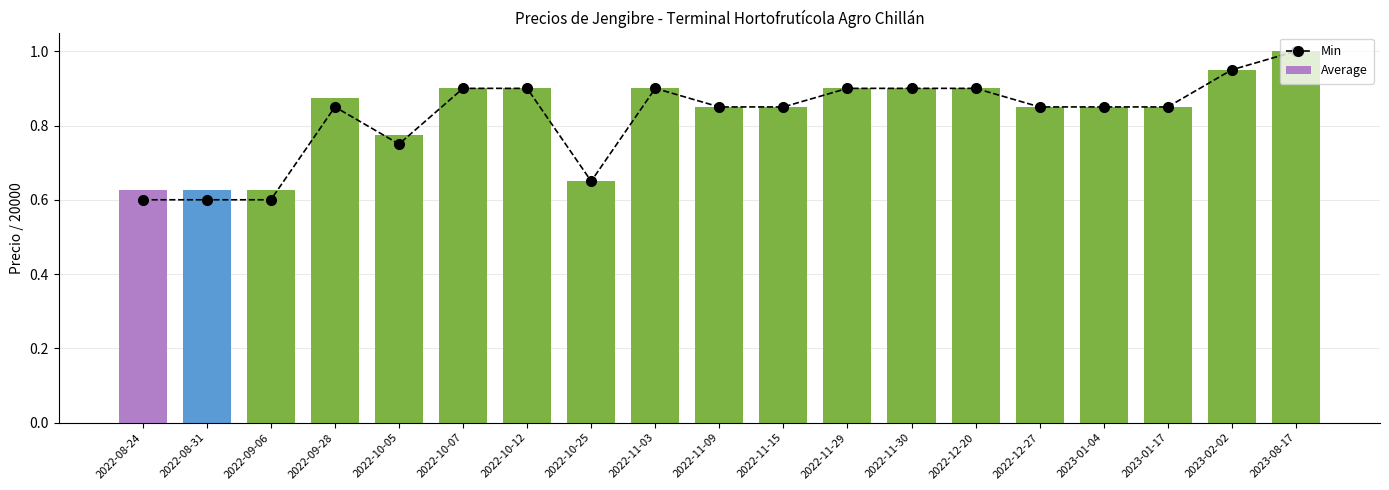

Are the bars grouped side by side (vs. stacked)?

Yes